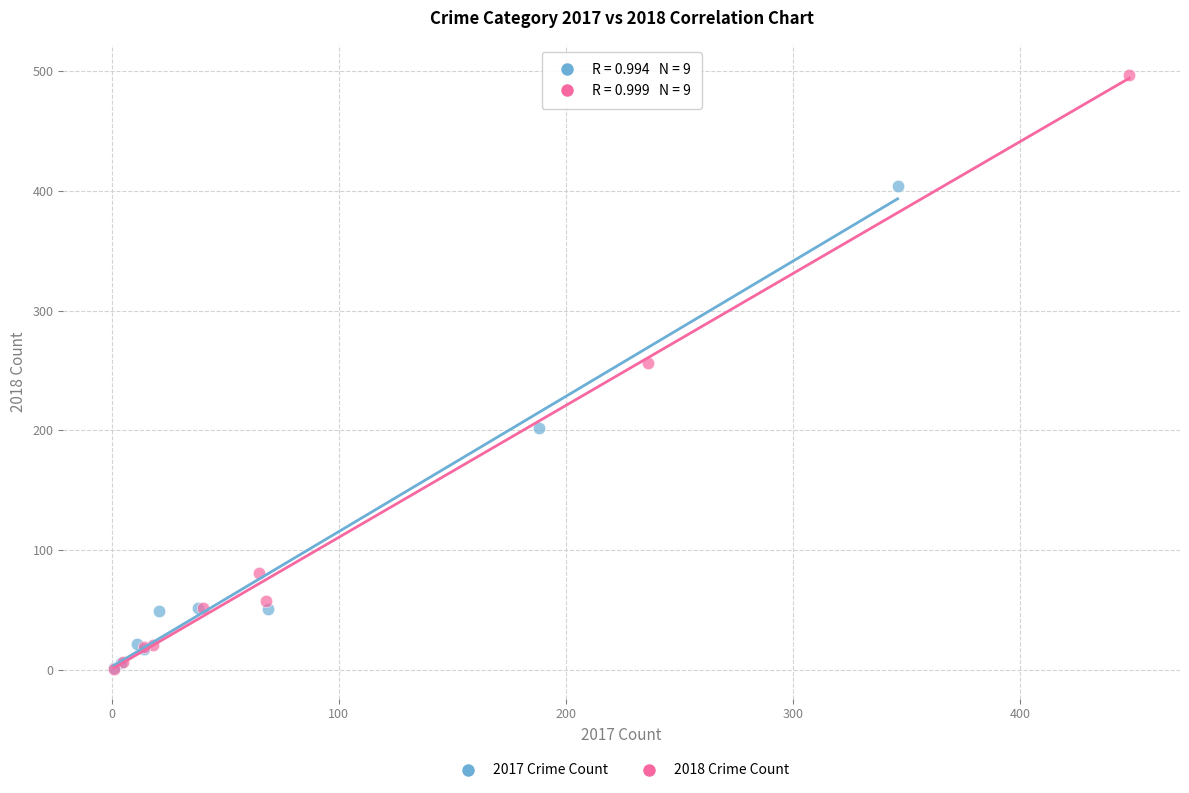

Which series contains the highest Y value?

2018 Crime Count